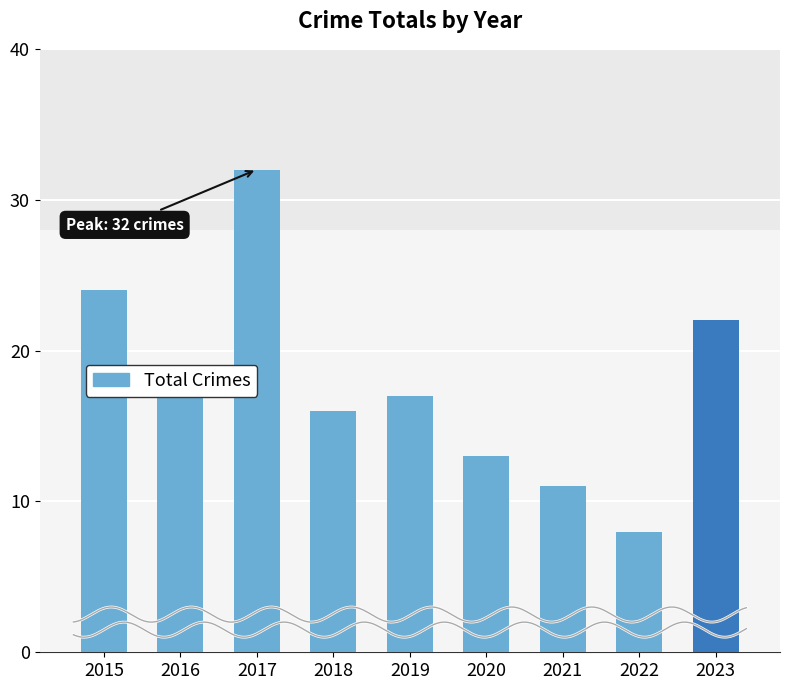

How many data points does each series have?

9